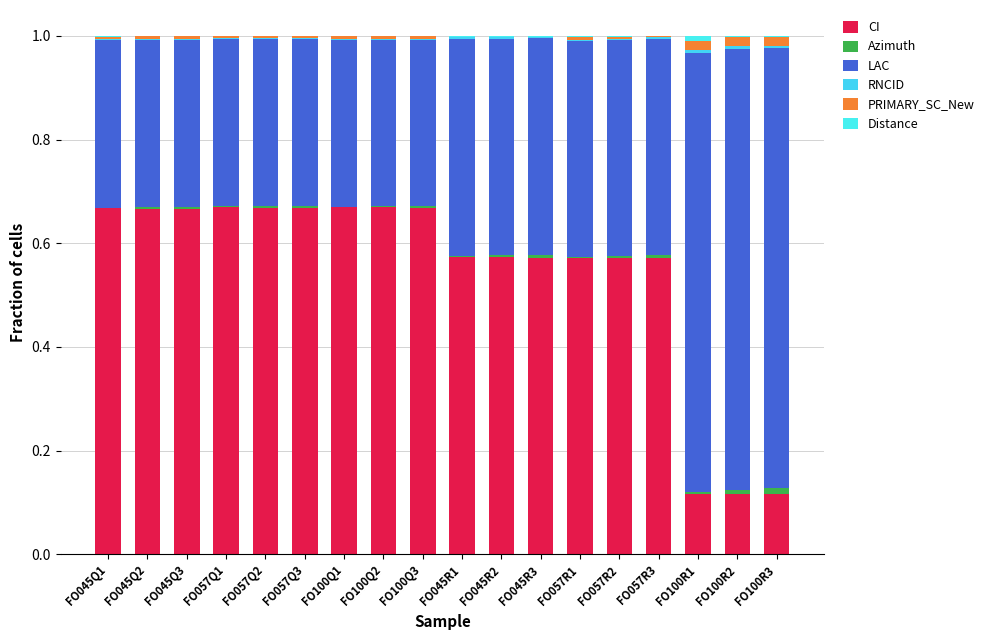

Are the bars grouped side by side (vs. stacked)?

No